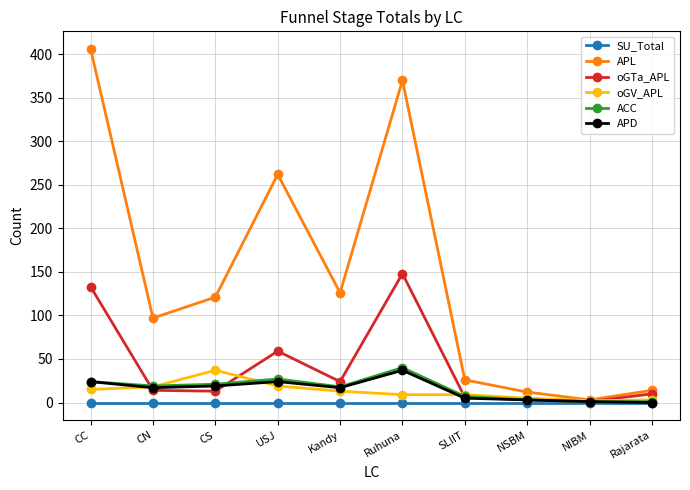

How many values in the oGTa_APL series are below 14?

5